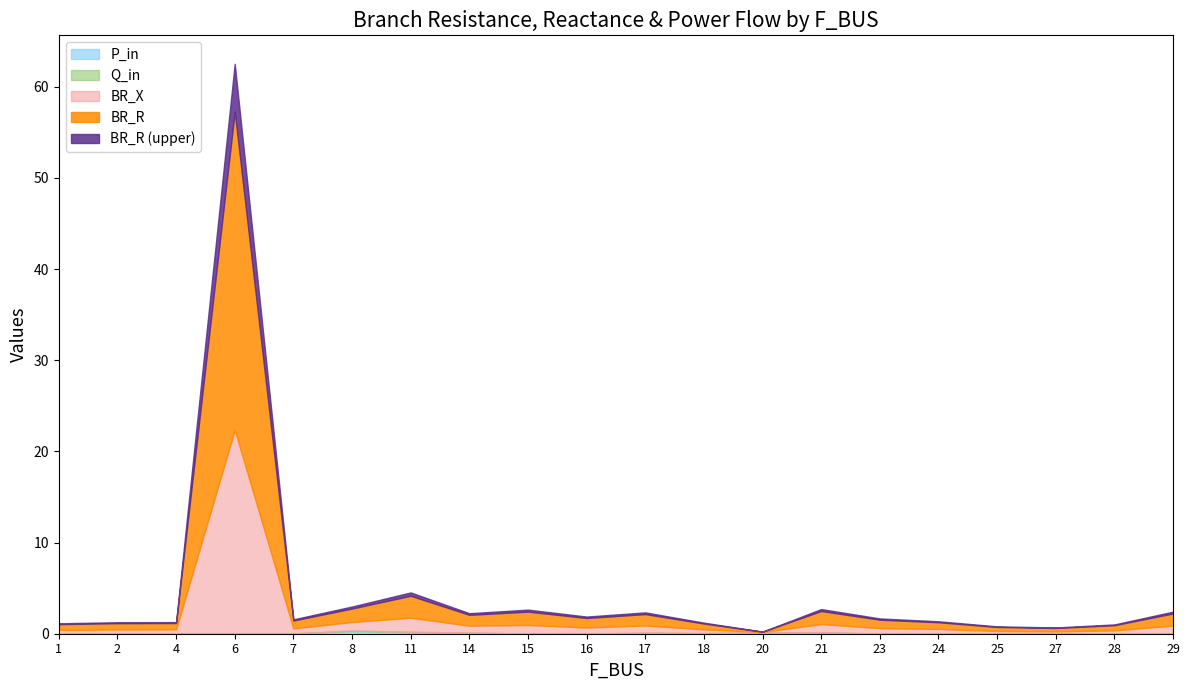

At 15, list the series in order from smallest to largest.

Q_in, P_in, BR_X, BR_R